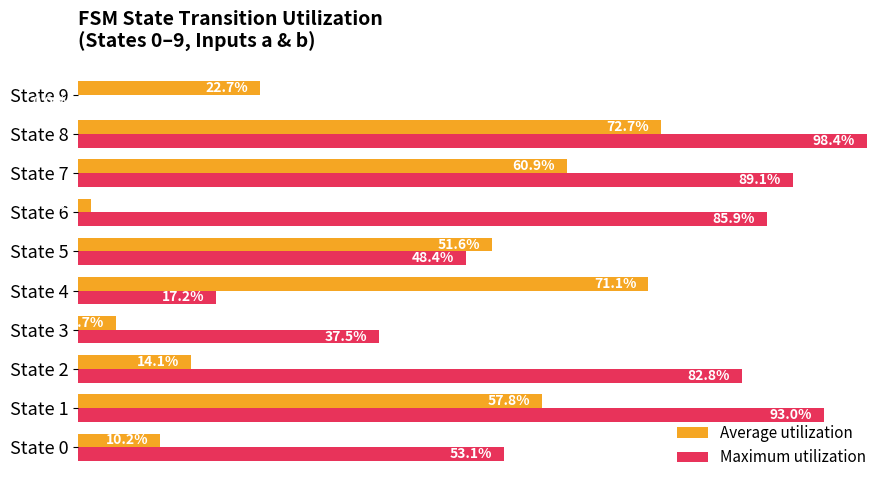

Which series has the largest total across all categories?

Maximum utilization